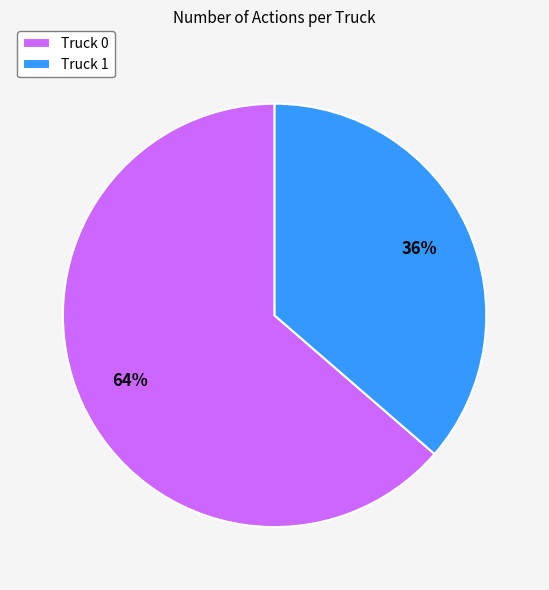

Approximately how many times larger is the value at Truck 1 compared to Truck 0?

0.6